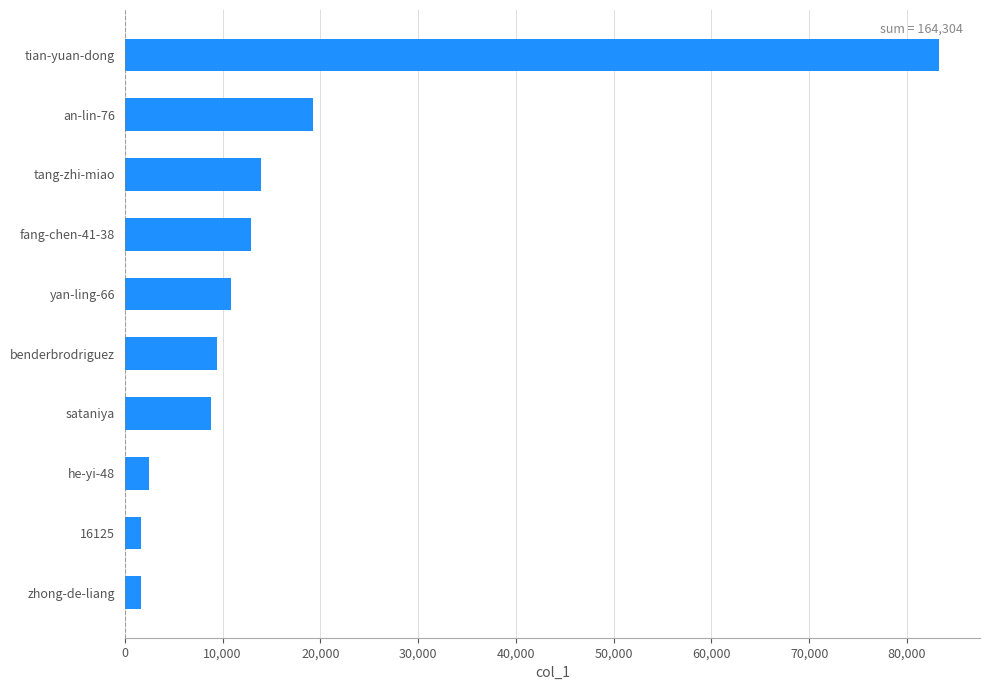

The chart shows a value of 8838 at sataniya. True or false?

True